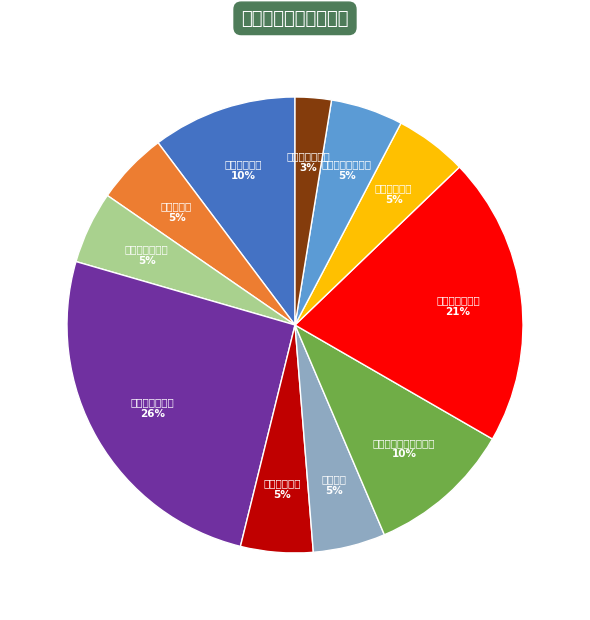

Is there a majority slice in this chart?

No